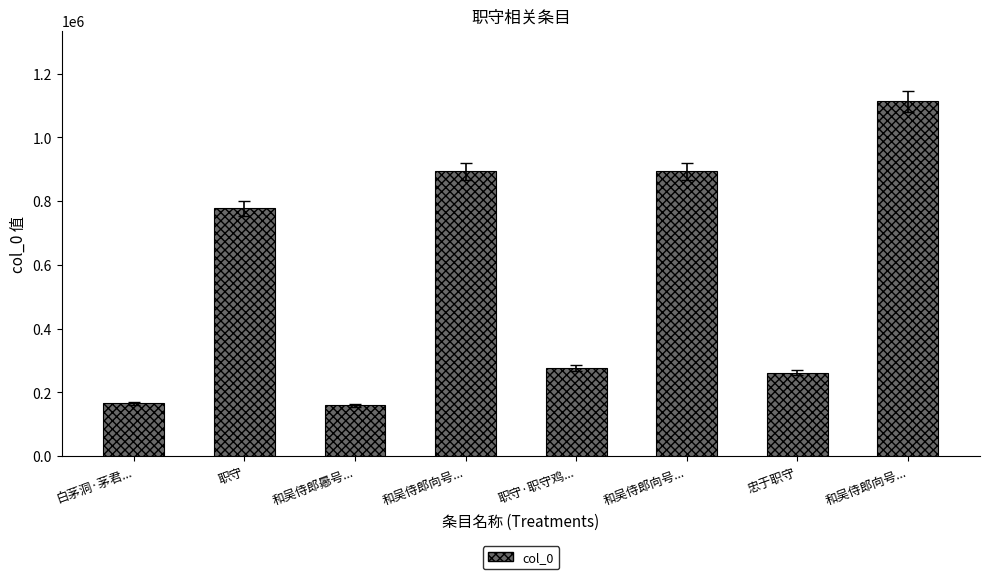

How many values are below 777463?

4